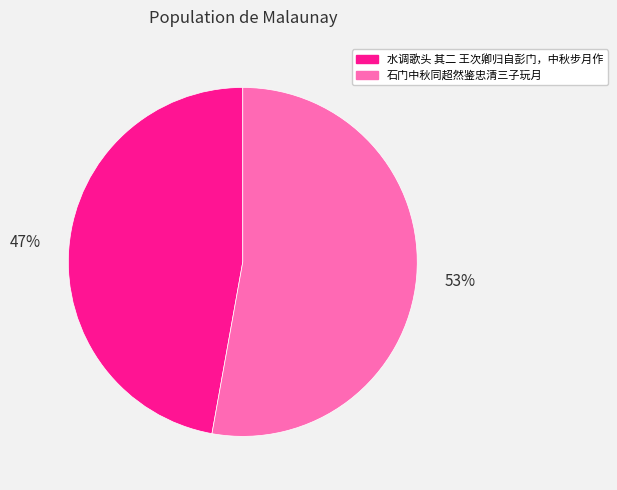

Combined, do 石门中秋同超然鉴忠清三子玩月 and 水调歌头 其二 王次卿归自彭门，中秋步月作 account for over 50%?

Yes